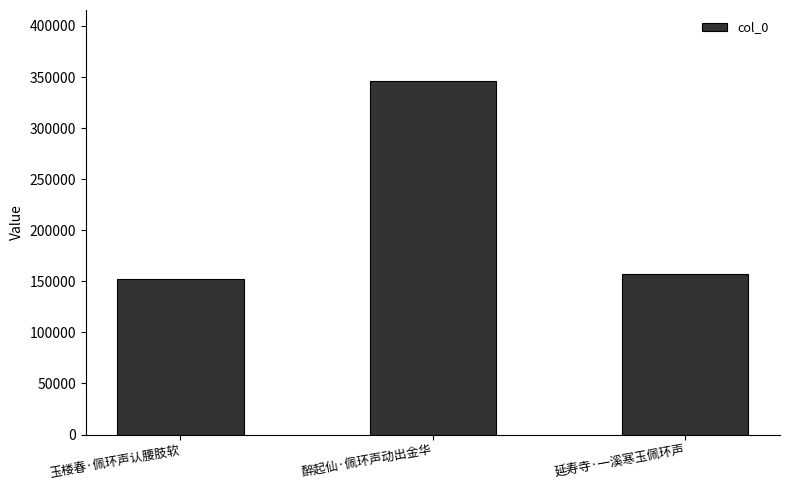

List the labels in order of value, largest first.

醉起仙·佩环声动出金华, 延寿寺·一溪寒玉佩环声, 玉楼春·佩环声认腰肢软